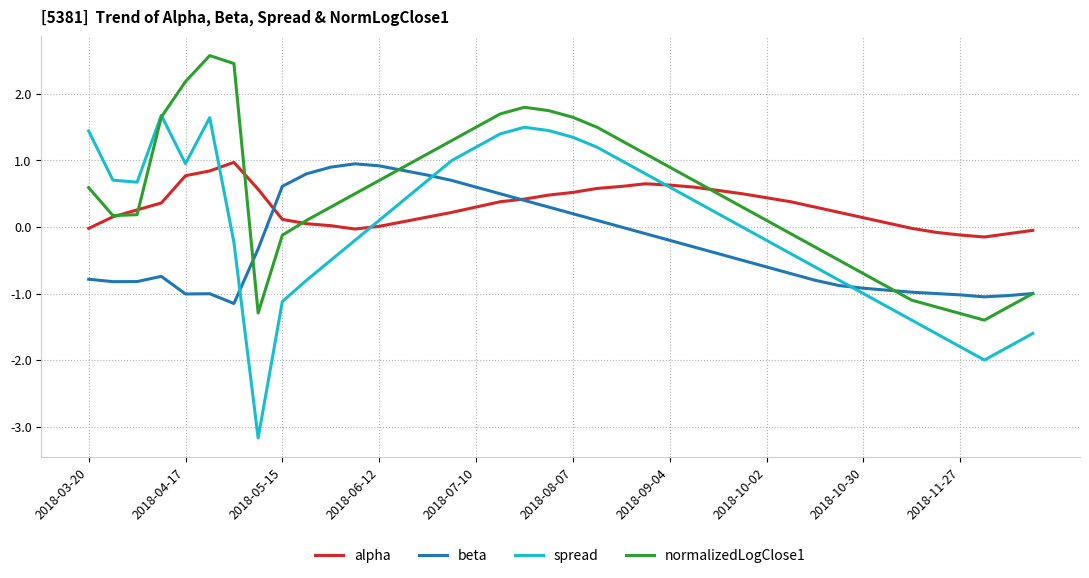

List the series in order of their overall mean, lowest first.

beta, spread, alpha, normalizedLogClose1